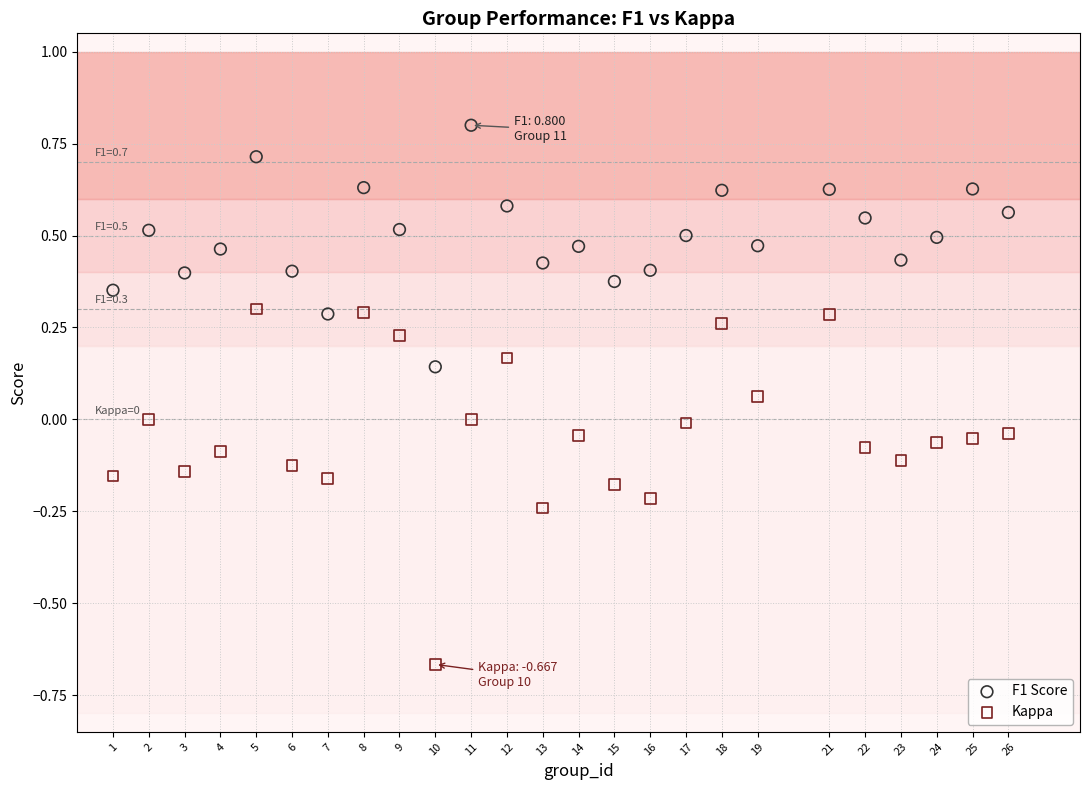

Which series has the widest spread of Y values?

Kappa